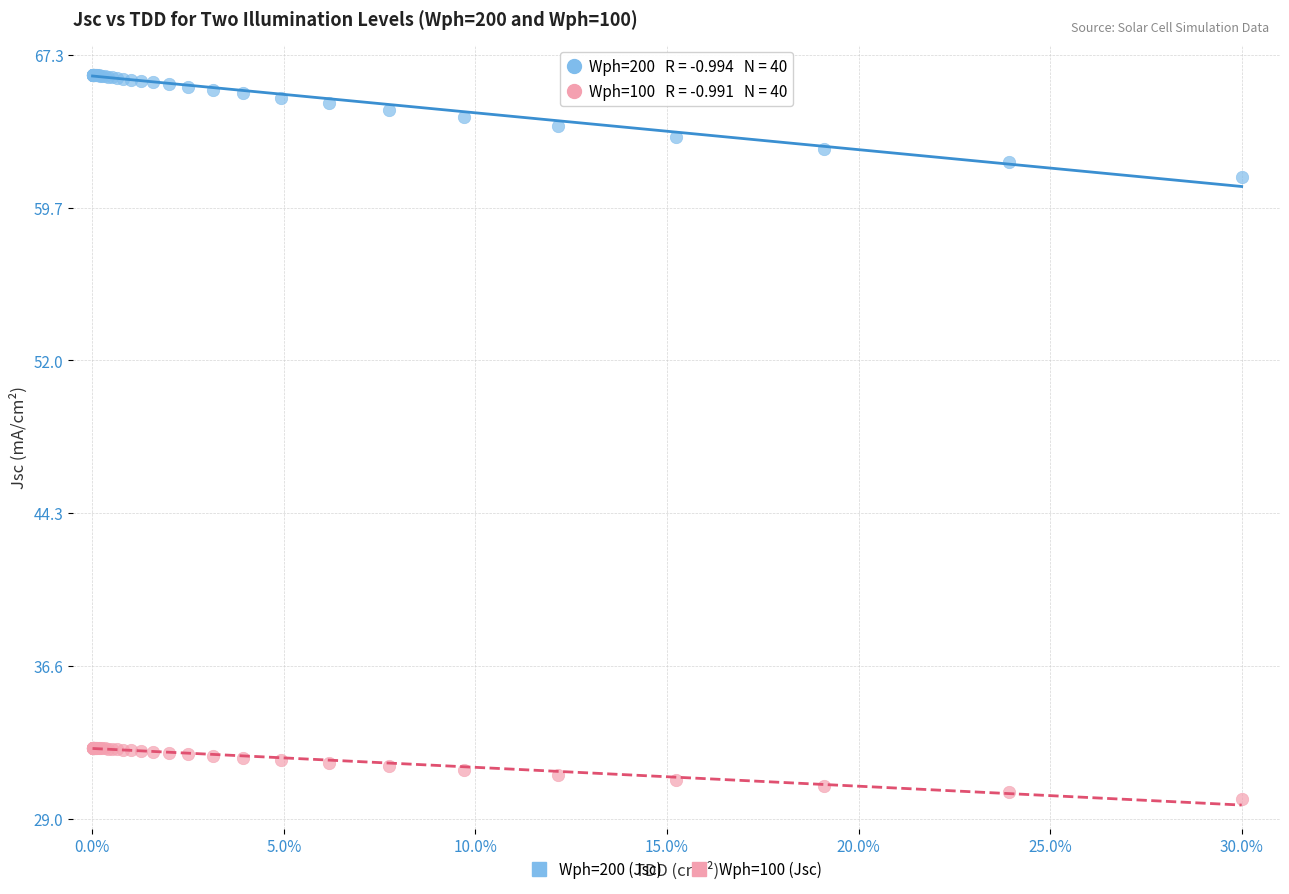

What is the X range (max minus min) for the scatter plot?

30.0